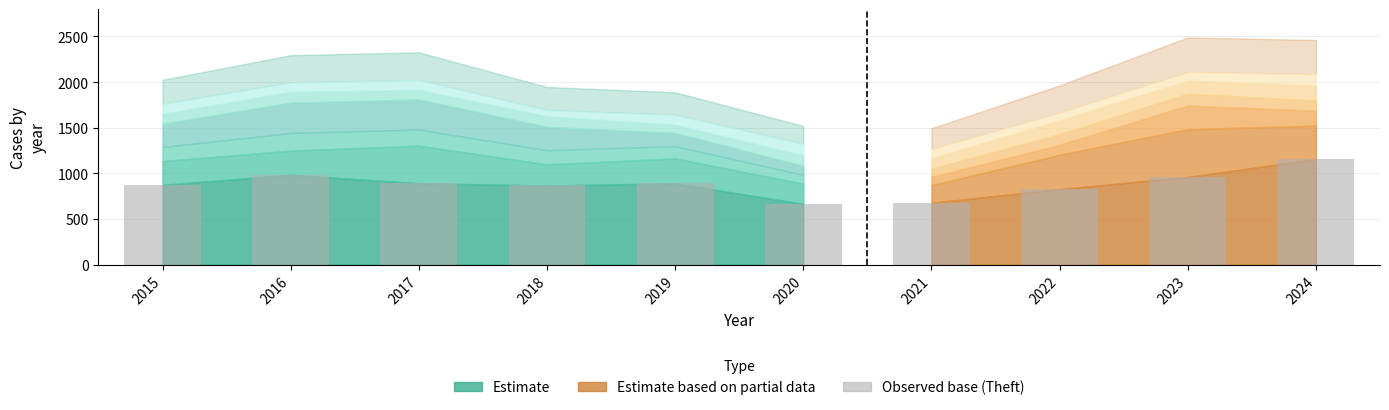

The chart shows a value of 874 at 2015. True or false?

True